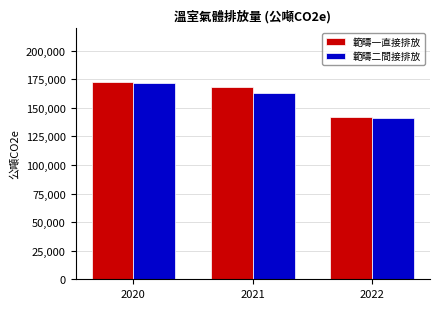

Is it true that 範疇一直接排放 equals 70301.0 at 2022?

False